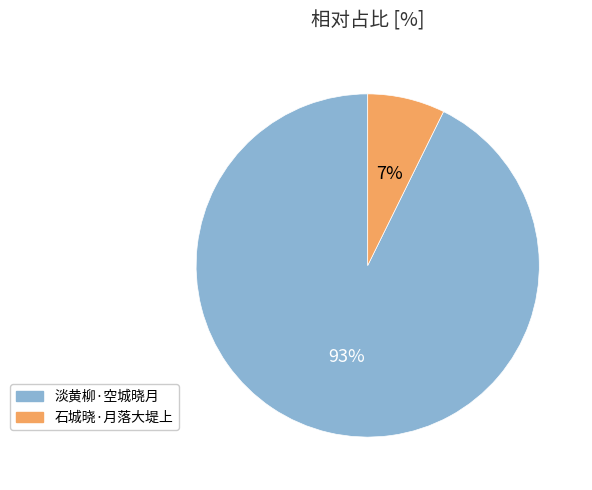

Count the number of slices in the pie.

2